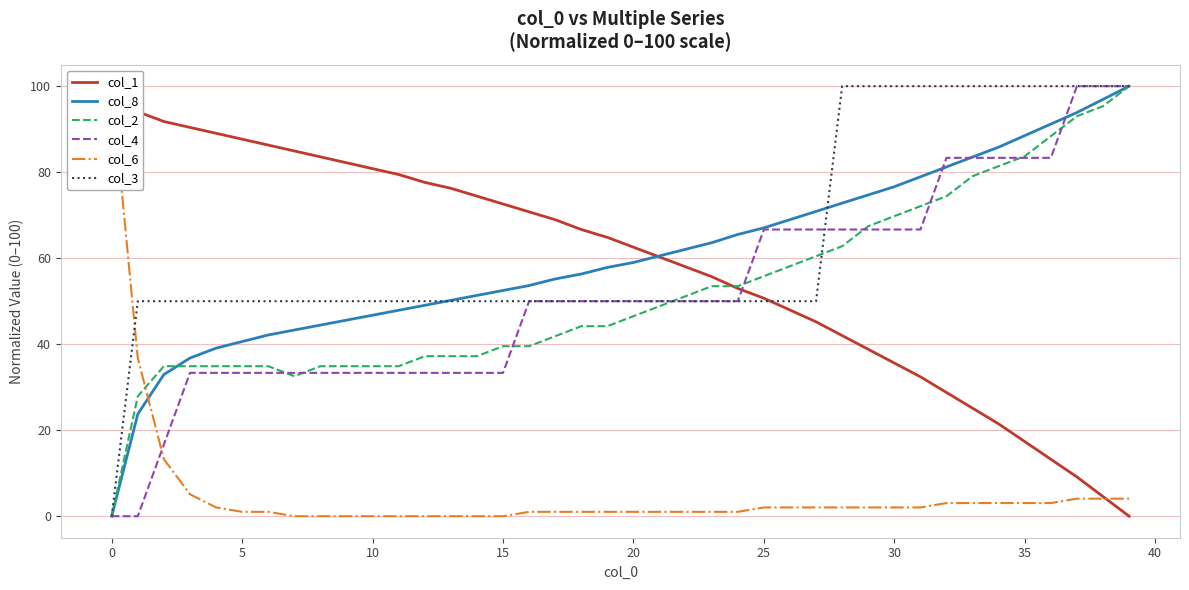

How many values in col_1 are above zero?

39